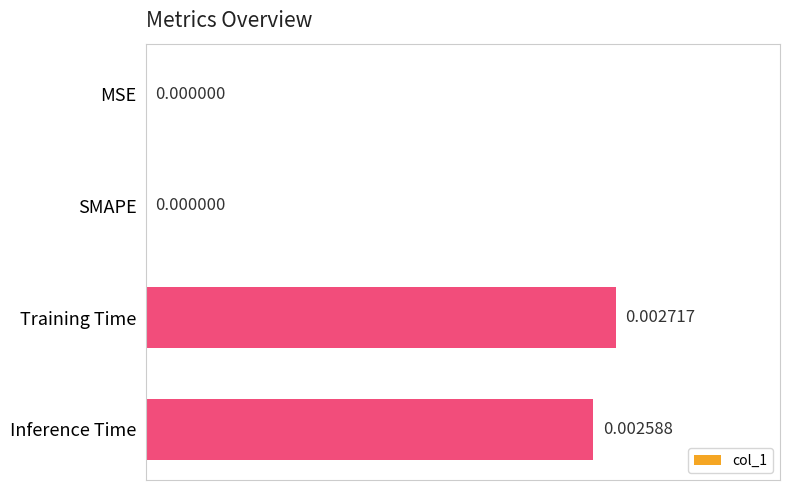

Between SMAPE and Training Time, which is larger?

Training Time